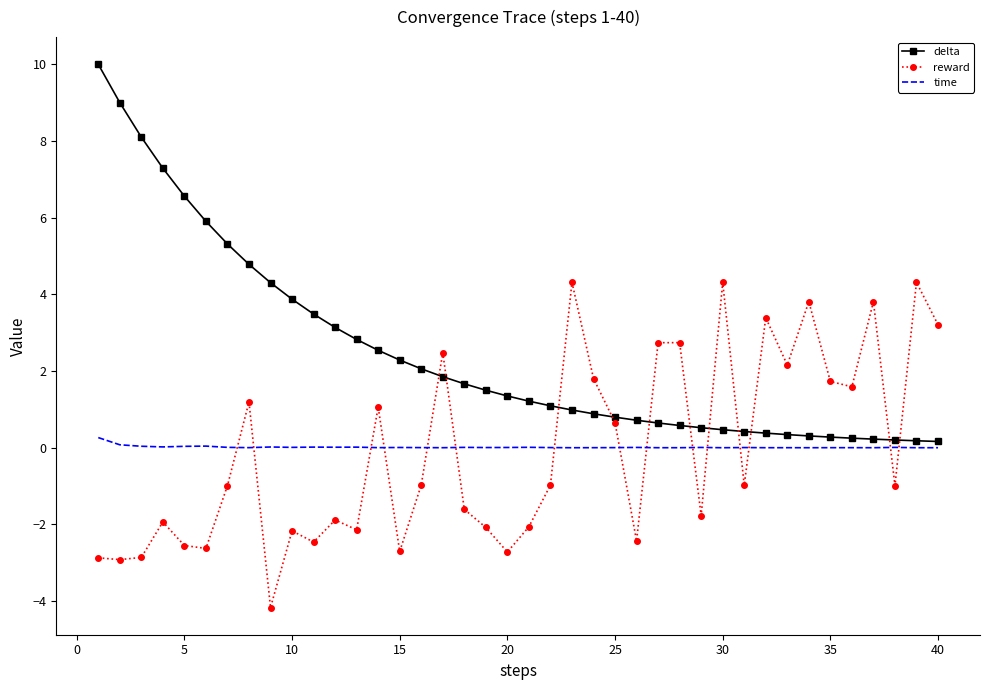

Which series has the largest range (max minus min)?

delta